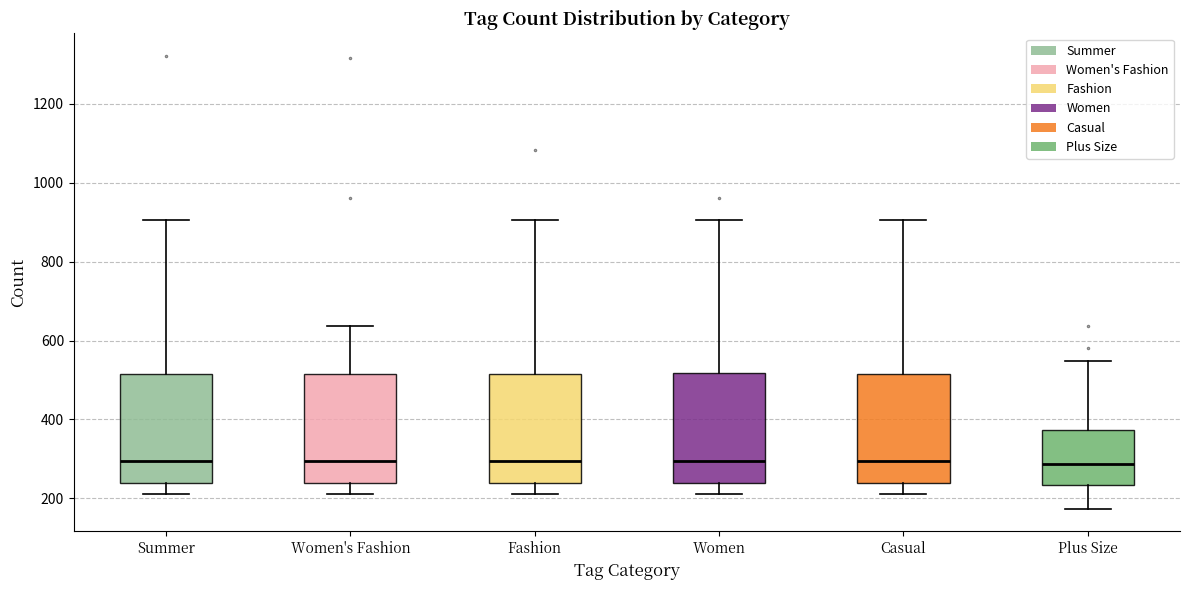

Reading left to right, transcribe this box plot: for each box, give where its median line is, the range the box spans, and where its two whiskers end, as read against the y-axis. The values are not printed on the chart, so give them approximately, as read against the axis.

Summer: median 300, box 240 to 520, whiskers 220 to 900
Women's Fashion: median 300, box 240 to 520, whiskers 220 to 640
Fashion: median 300, box 240 to 520, whiskers 220 to 900
Women: median 300, box 240 to 520, whiskers 220 to 900
Casual: median 300, box 240 to 520, whiskers 220 to 900
Plus Size: median 280, box 240 to 380, whiskers 180 to 540